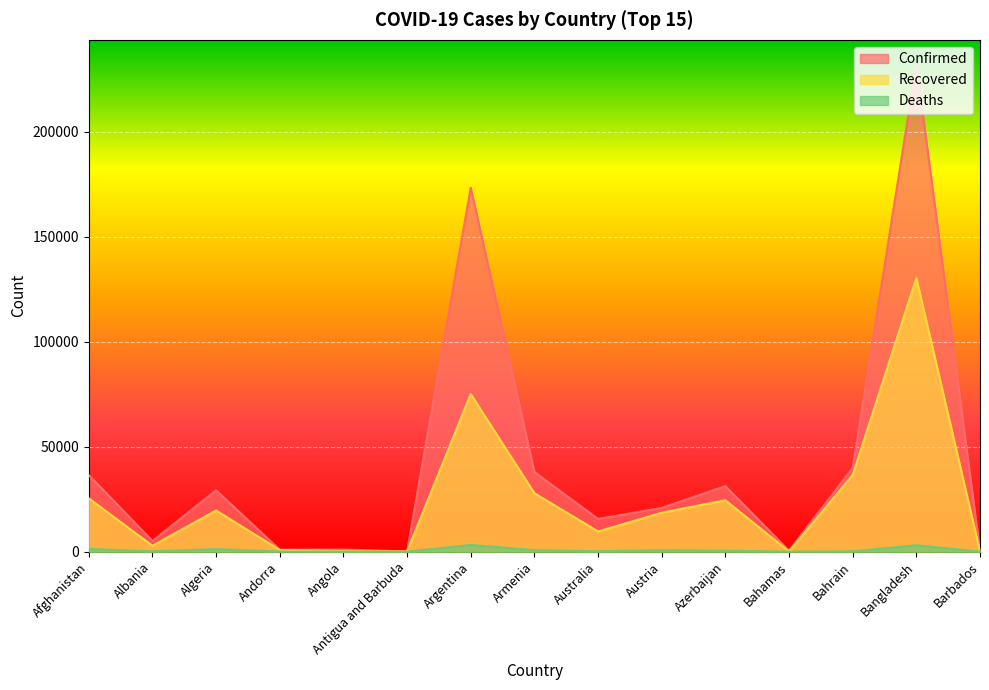

The value of Recovered at Albania is 2830. True or false?

True